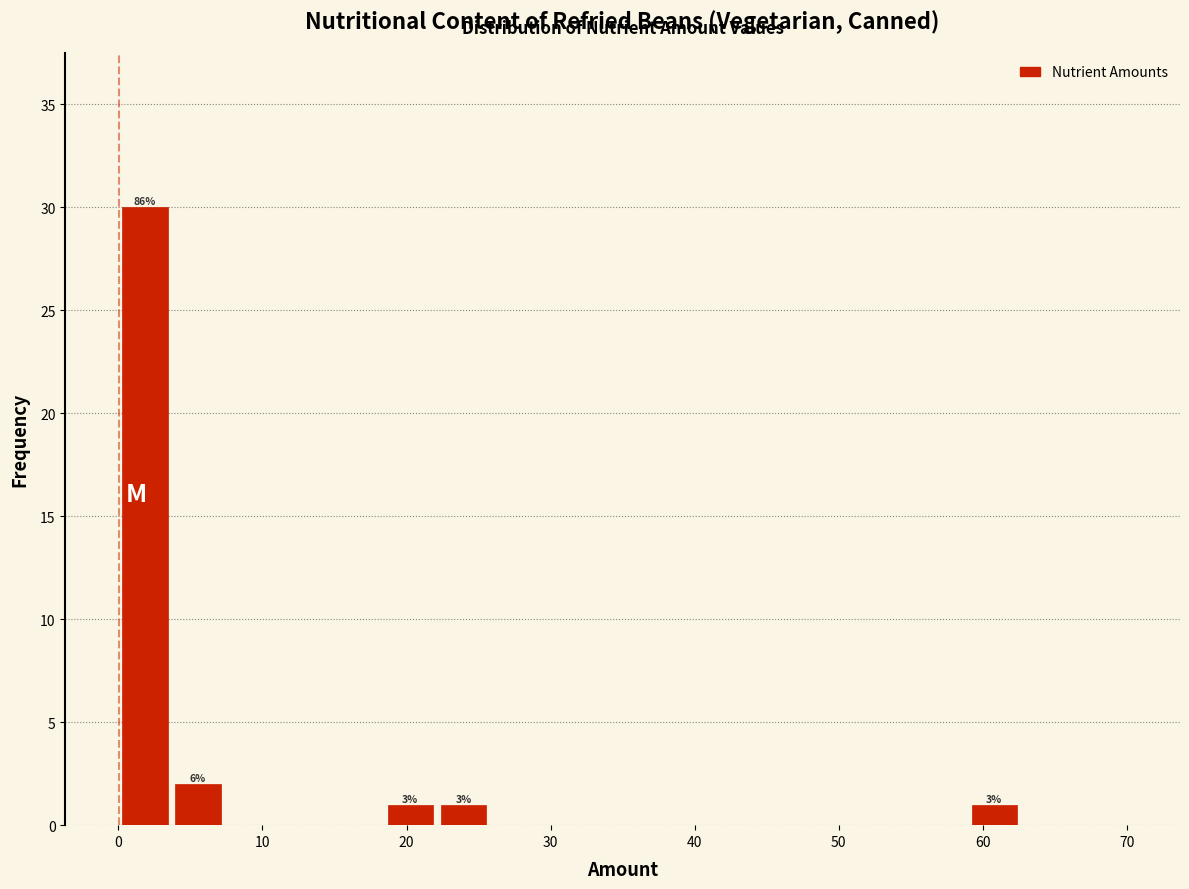

Around what value on the x-axis is the tallest bar? Give the approximate position of its centre, as read against the axis.

2